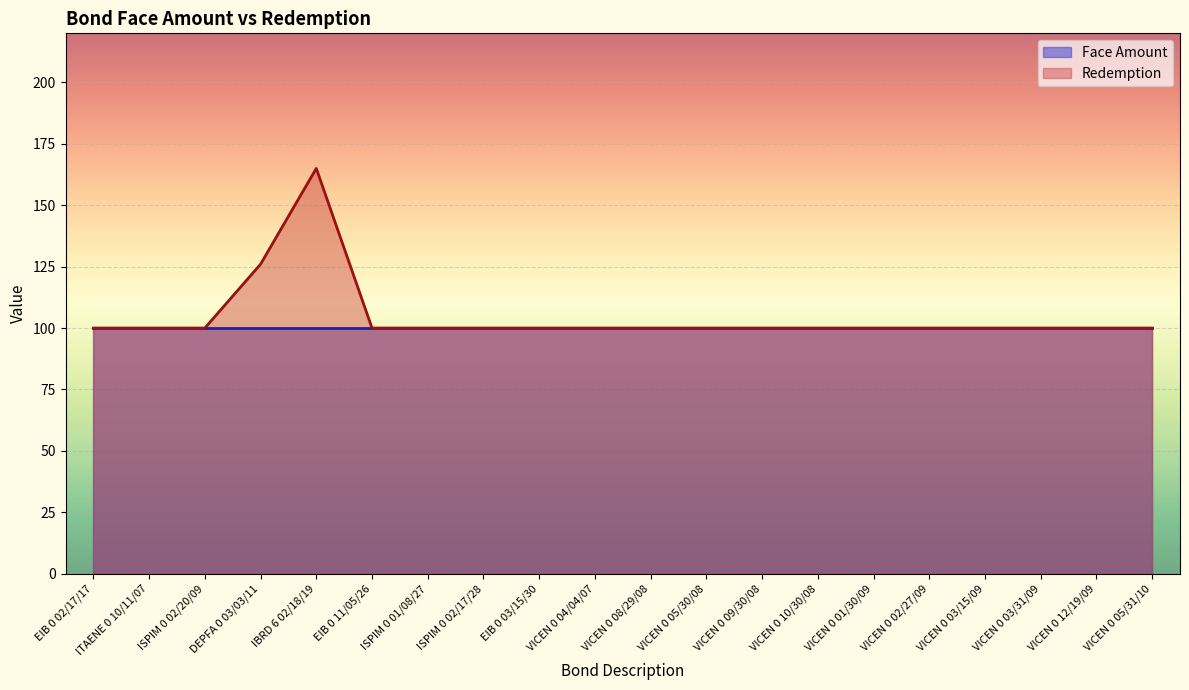

Is it true that the value at VICEN 0 02/27/09 is 100?

True